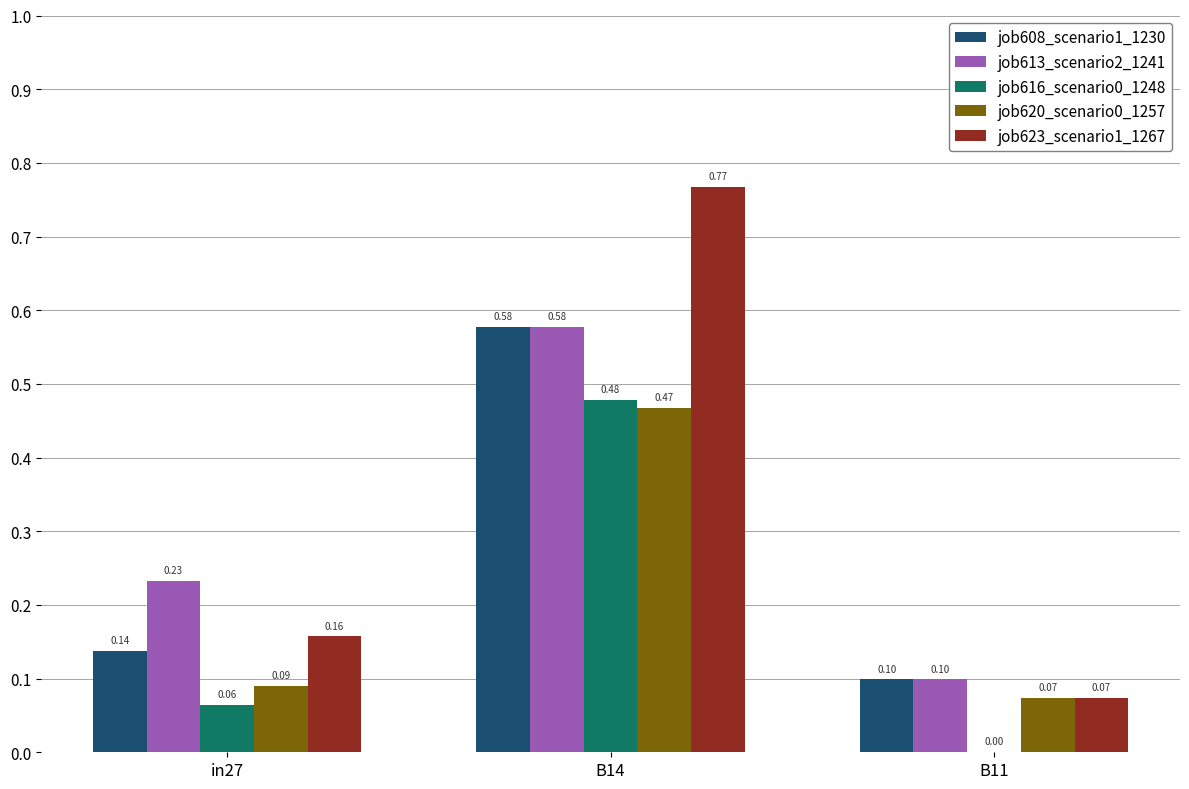

Are the bars grouped side by side (vs. stacked)?

Yes